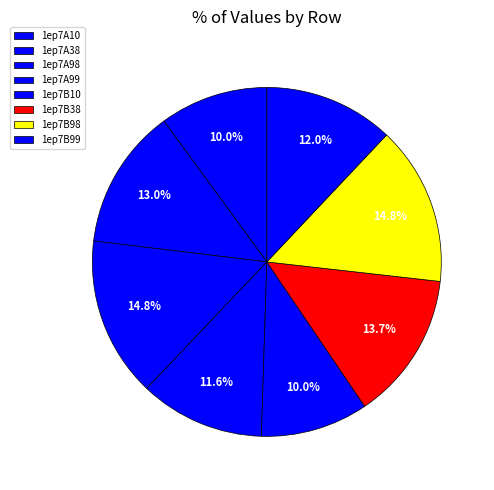

How many segments does this pie chart have?

8